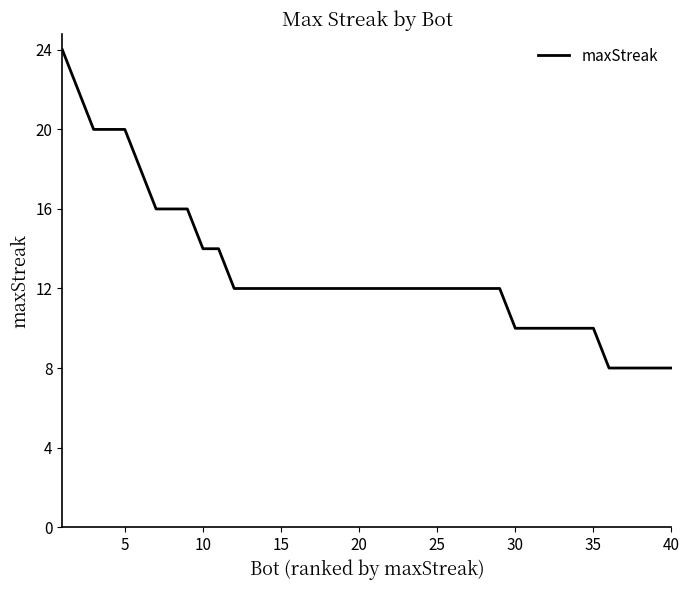

What is the difference between the maximum and minimum values?

16